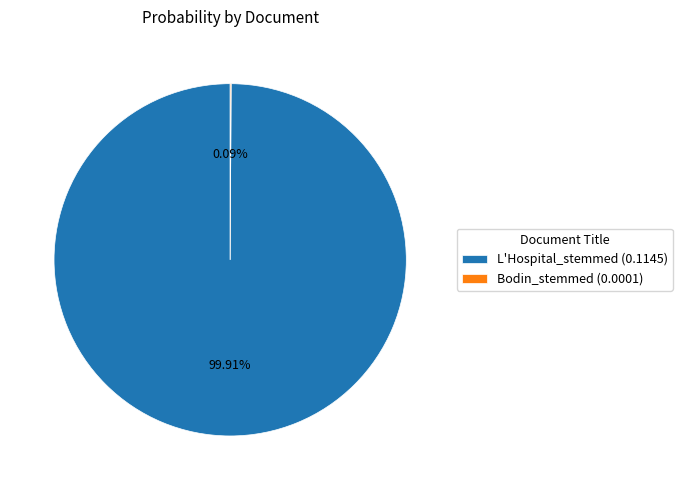

Is there any slice that represents more than half of the pie?

Yes